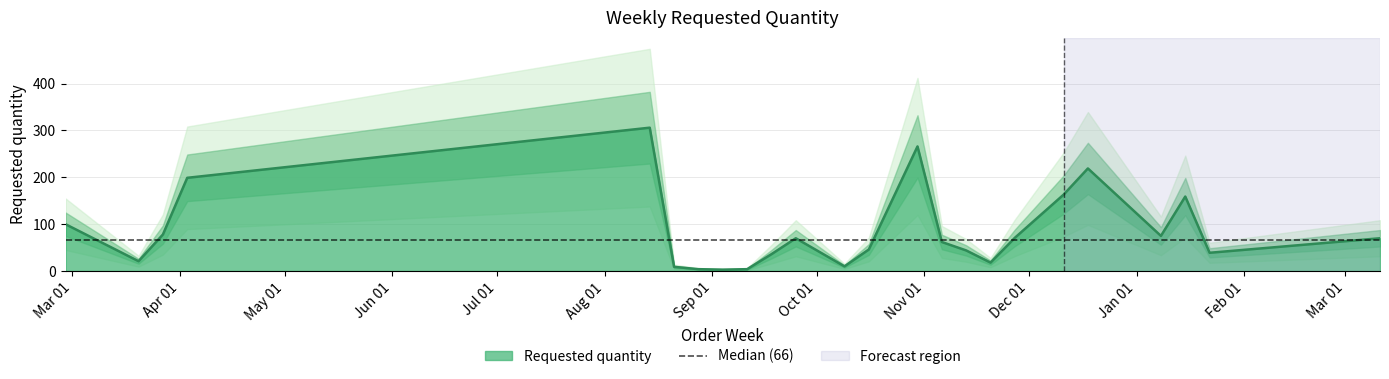

What is the ratio of the value at 2023-09-25 to the value at 2024-01-15?

0.4